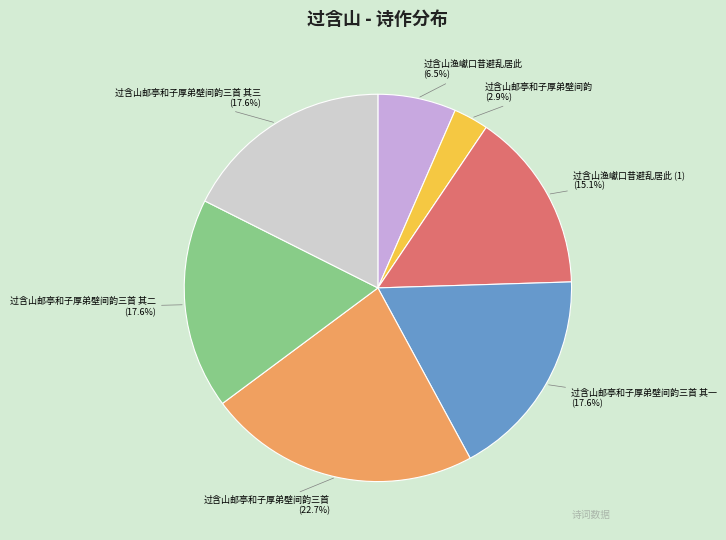

Which slice is the smallest?

过含山邮亭和子厚弟壁间韵